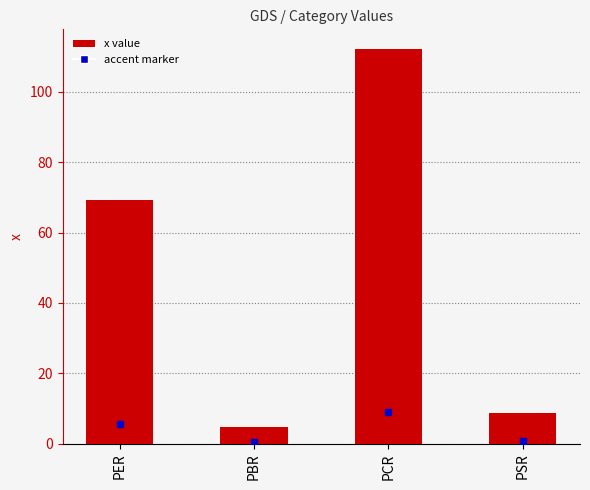

What is the change in value from PBR to PCR?

+107.5